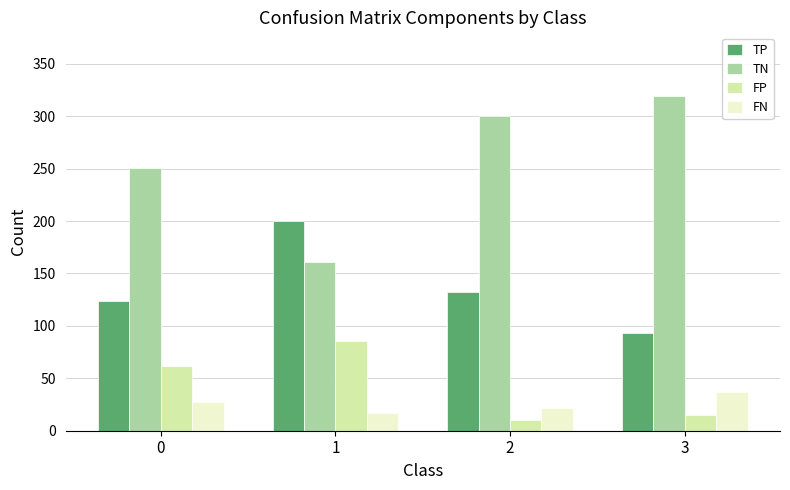

What is the sum of the TN values at 2 and 0?

551